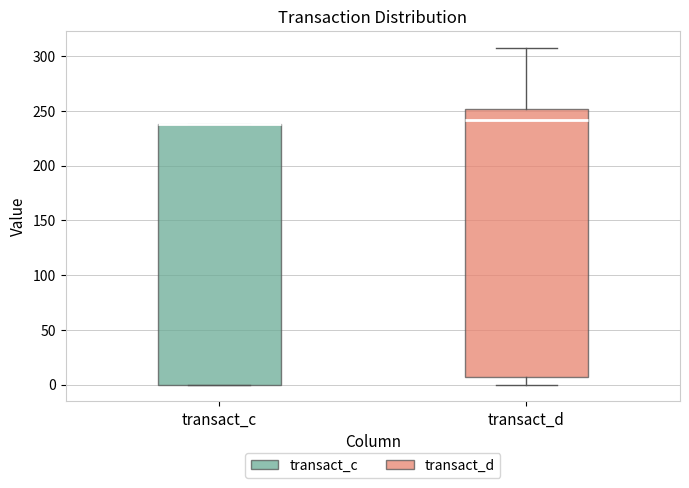

Reading left to right, read every box against the y-axis: the position of its median line, the range the box covers, and the ends of its whiskers. The values are not printed on the chart, so give them approximately, as read against the axis.

transact_c: median 240 (drawn on the box's upper edge), box 0 to 240, whiskers 0 to 240
transact_d: median 240, box 5 to 250, whiskers 0 to 305